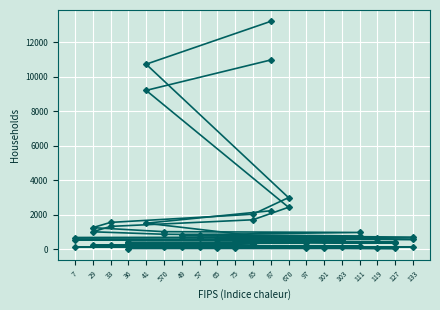

At which label does HH_NPA reach its minimum?

97